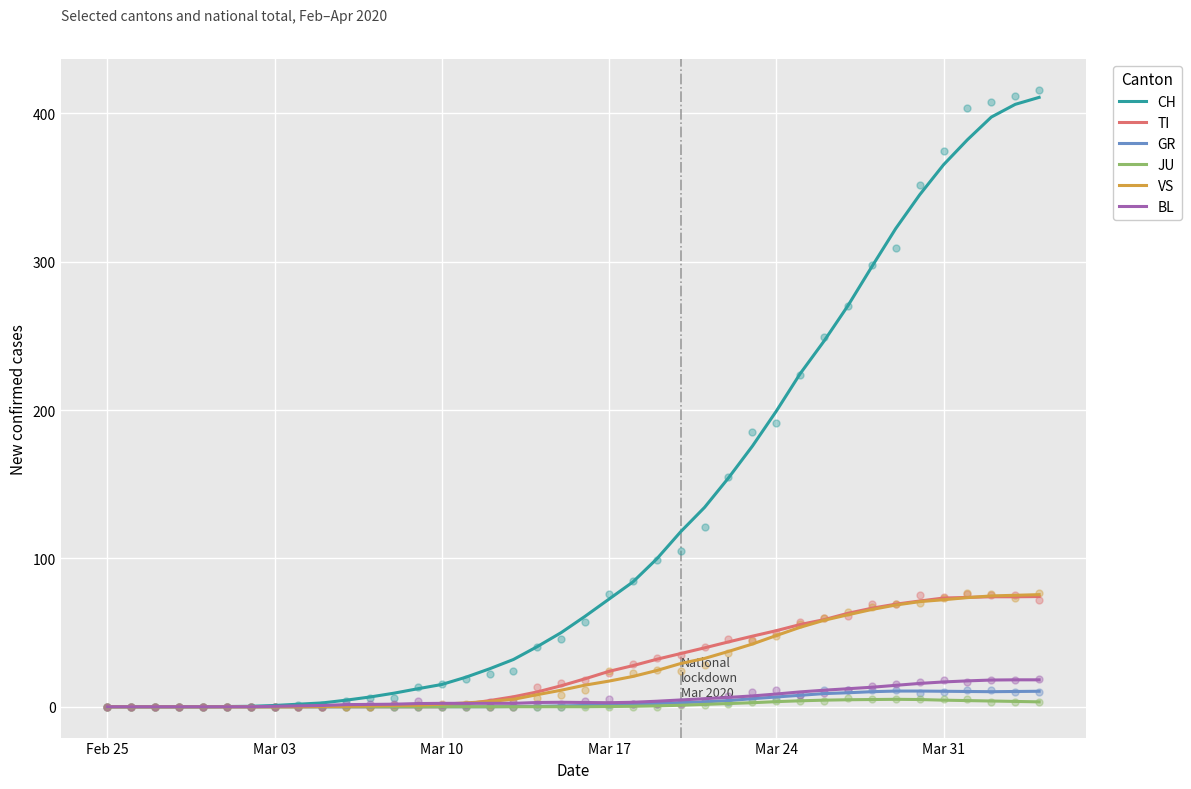

At how many categories does at least one series exceed 348?

5